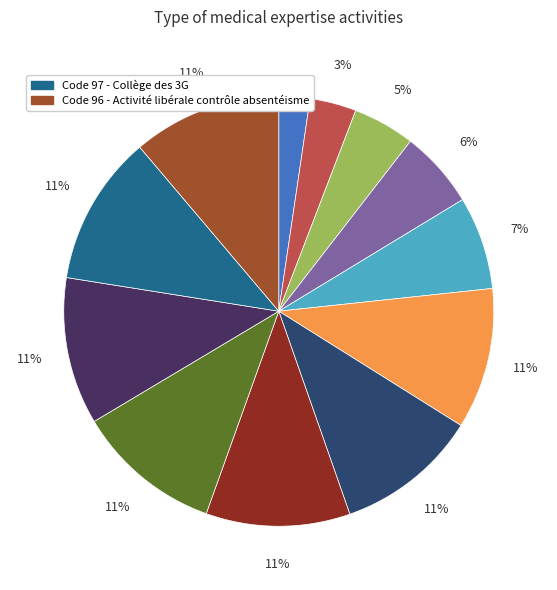

Is there any slice that represents more than half of the pie?

No